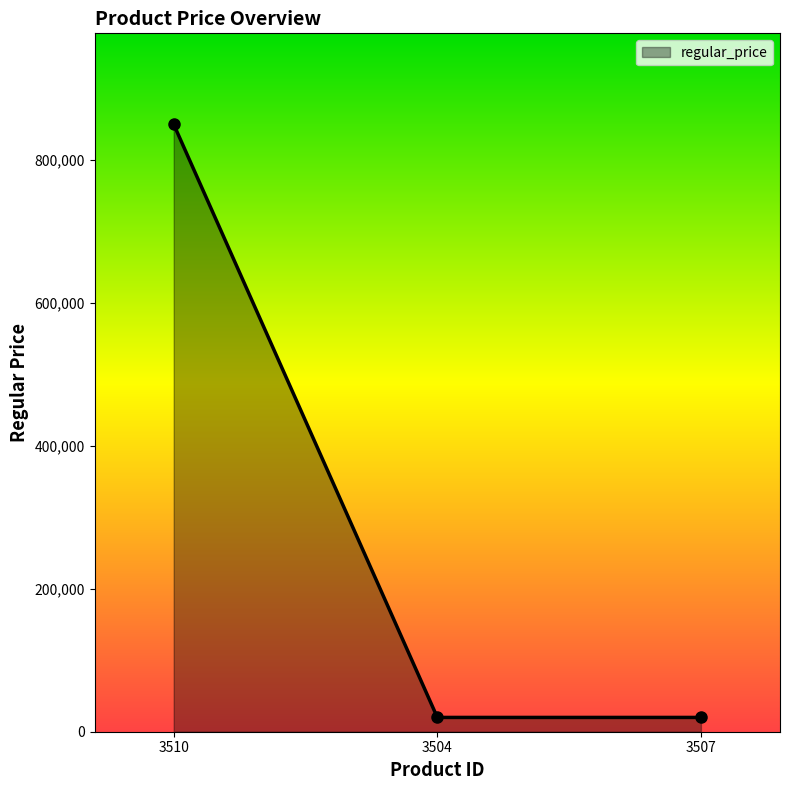

Reading left to right, extract all data points from this chart.

3510=850000	3504=20000	3507=20000